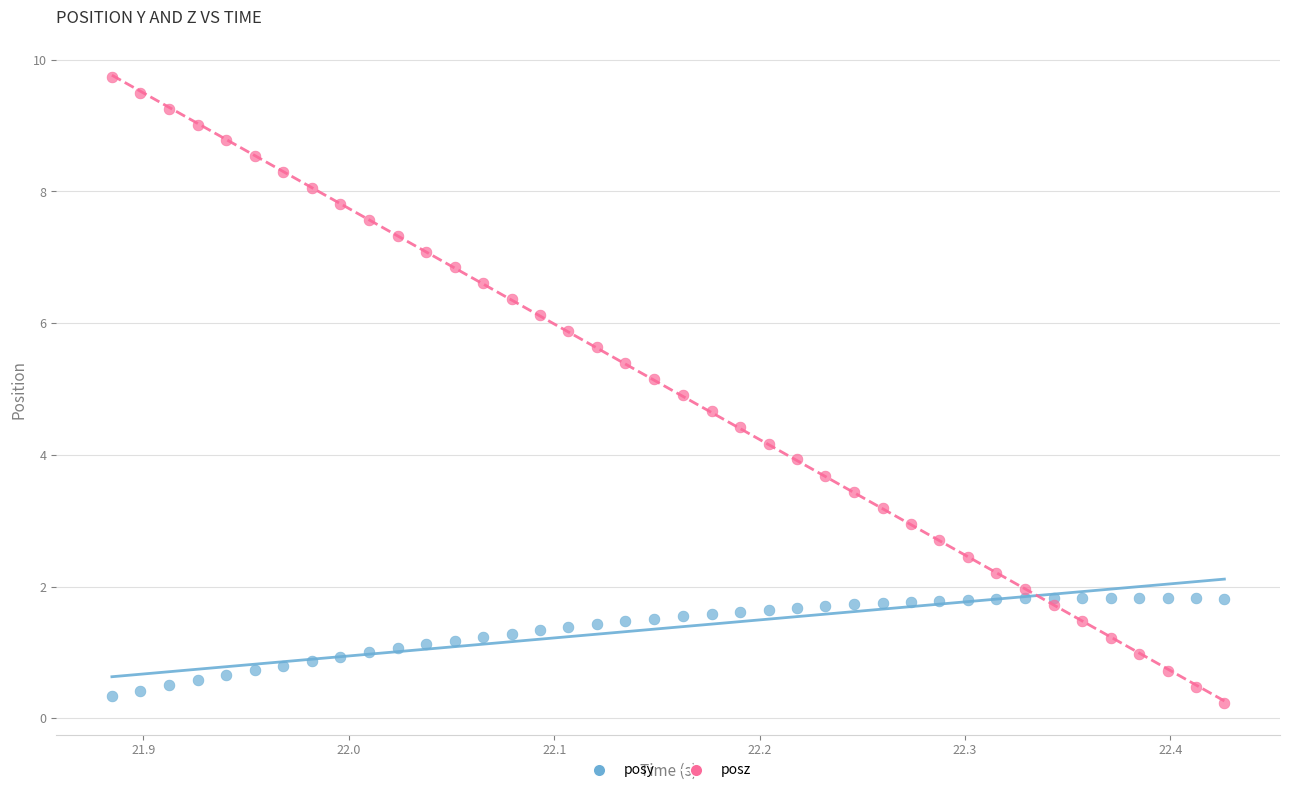

Which series contains the highest Y value?

posz